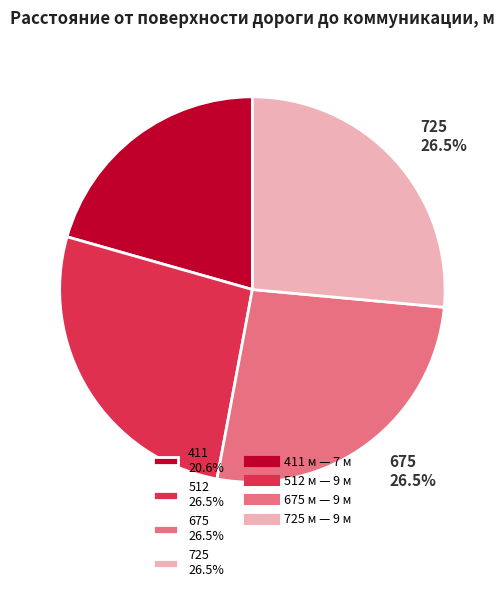

Does 725 represent more than half of the total?

No